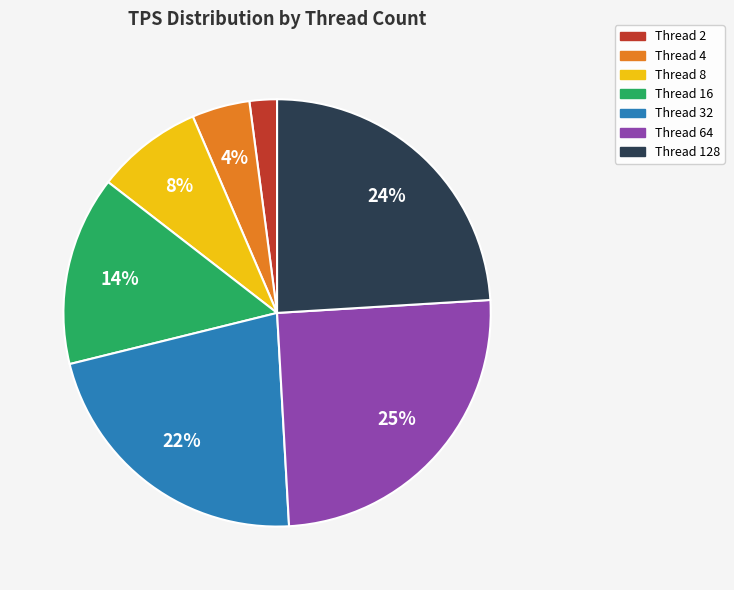

What is the largest slice in the pie chart?

Thread 64